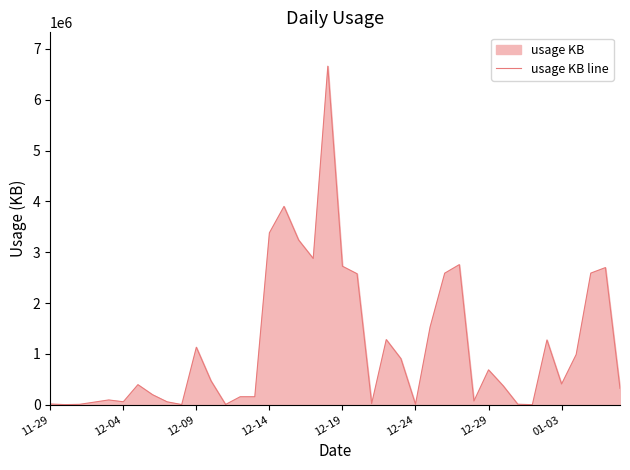

What is the change in value from 16 to 39?

-3580822